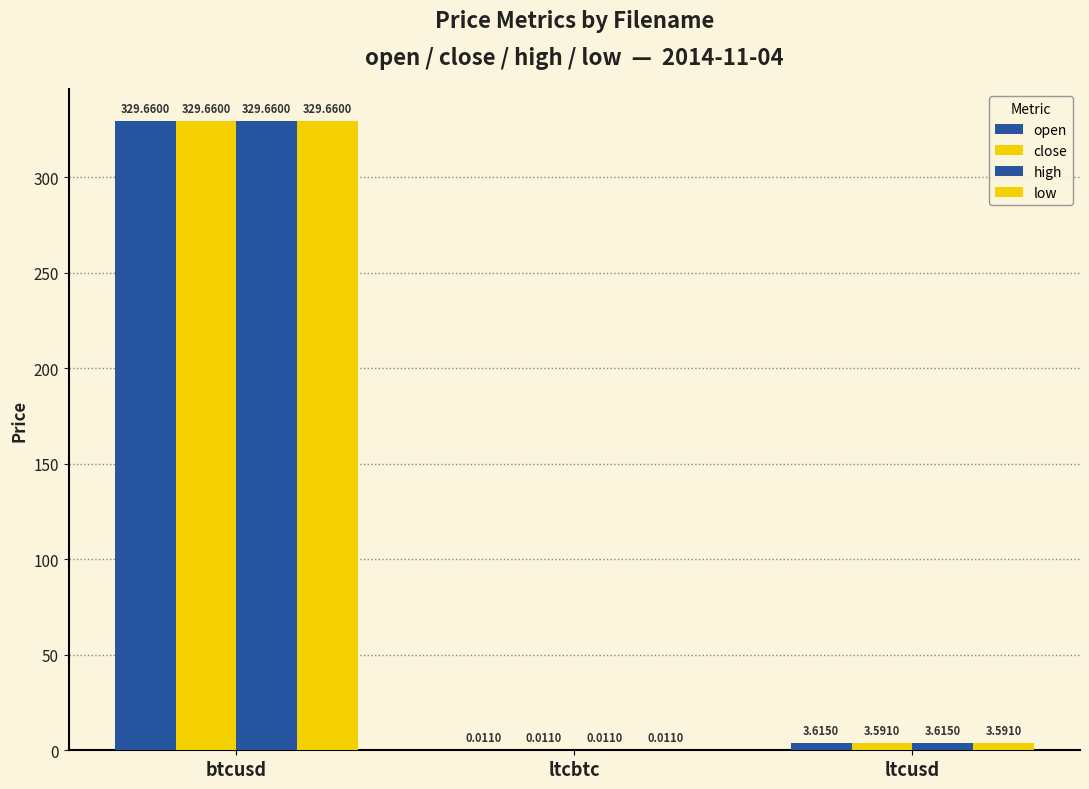

How many groups of bars are there?

3